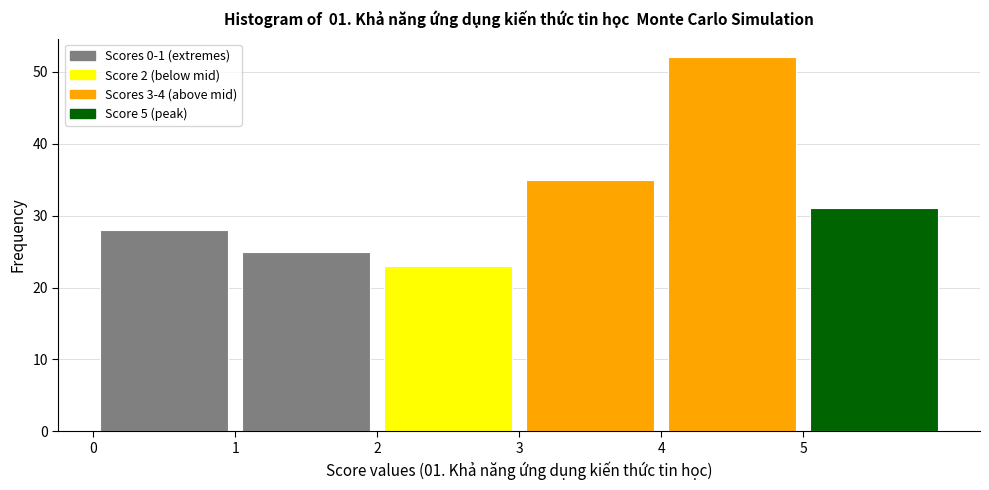

Over which range of the x-axis is the bar tallest?

4 to 5